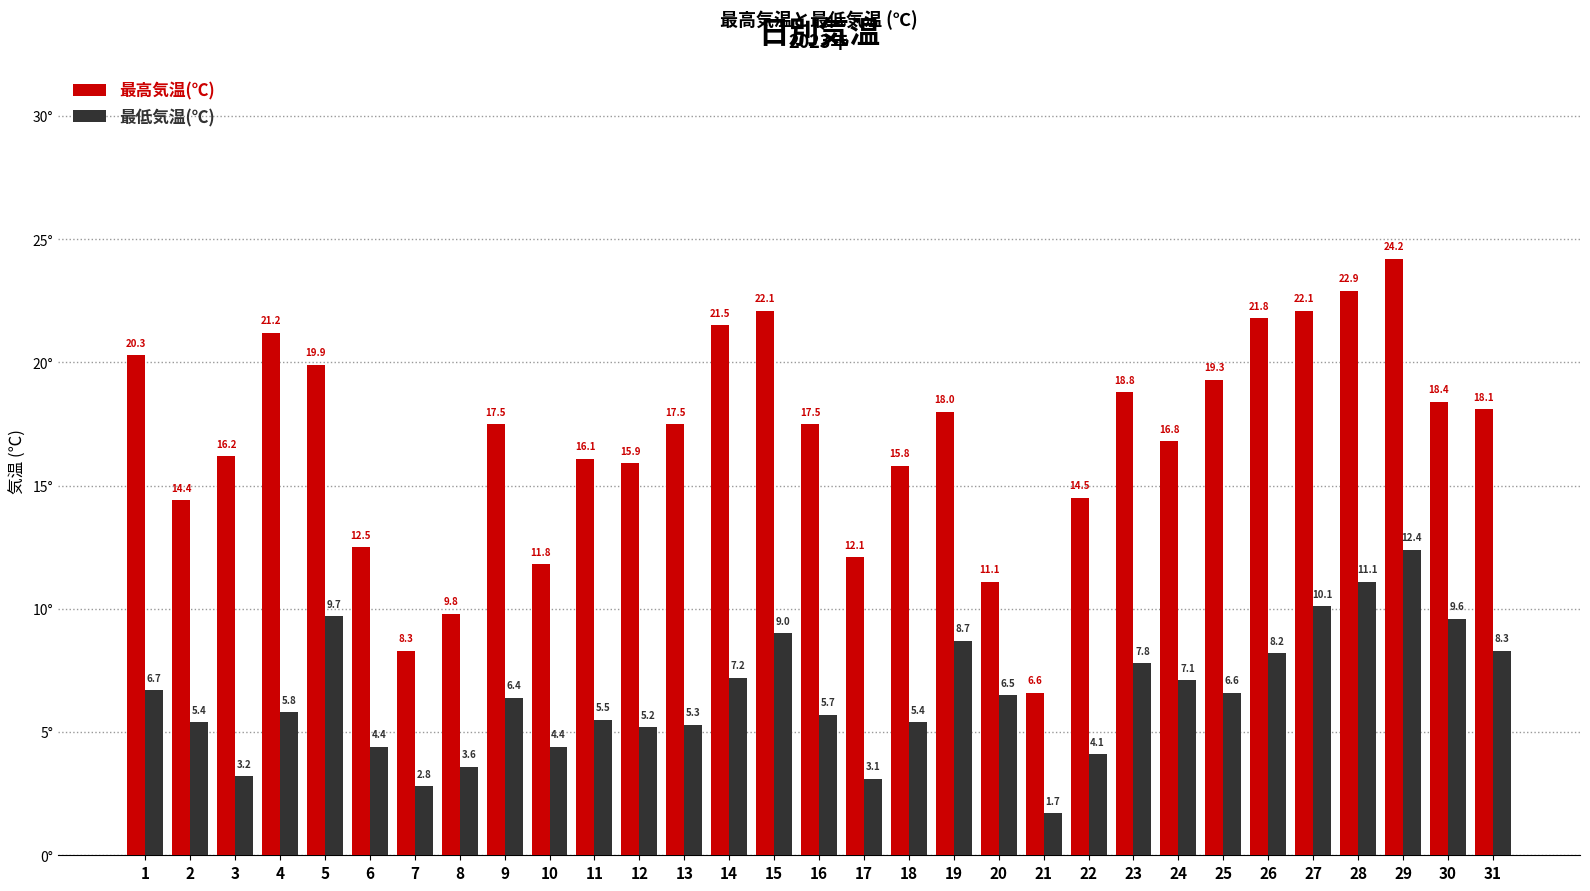

How many data points in 最低気温(℃) are less than 6?

15